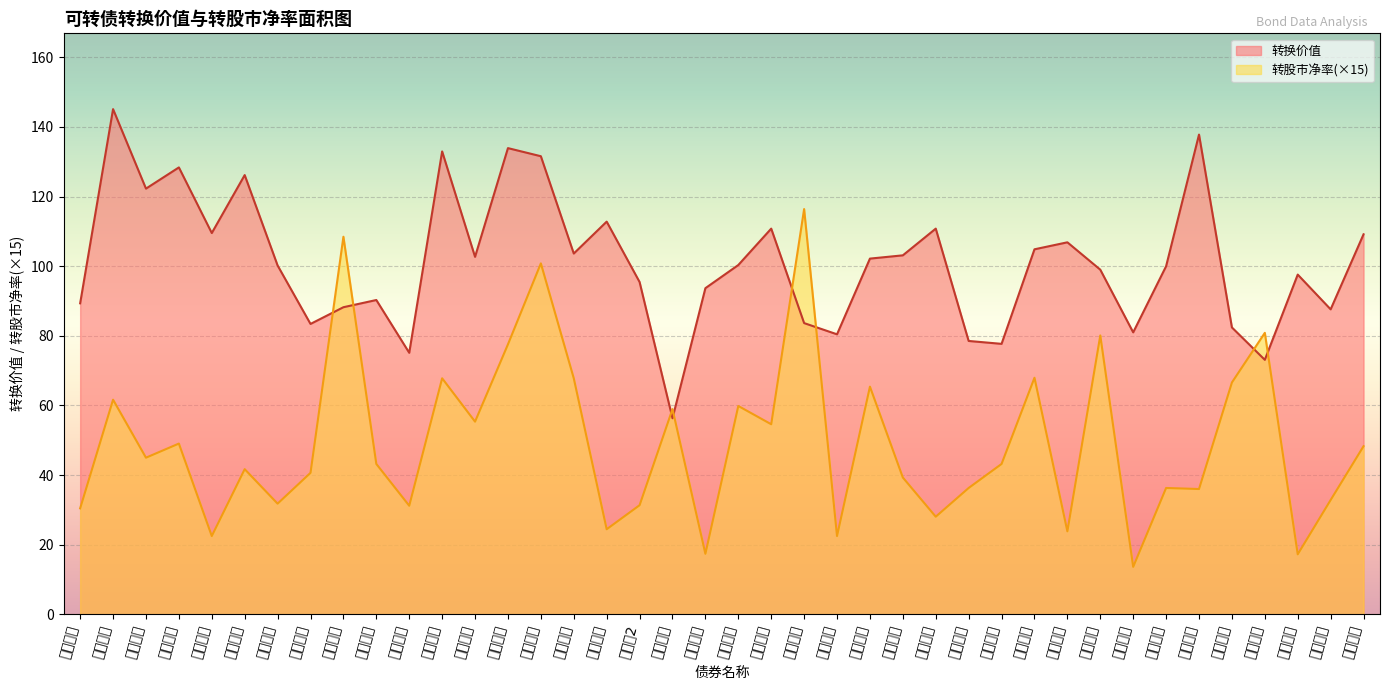

What is the label of the 19th point from the left?

航信转债